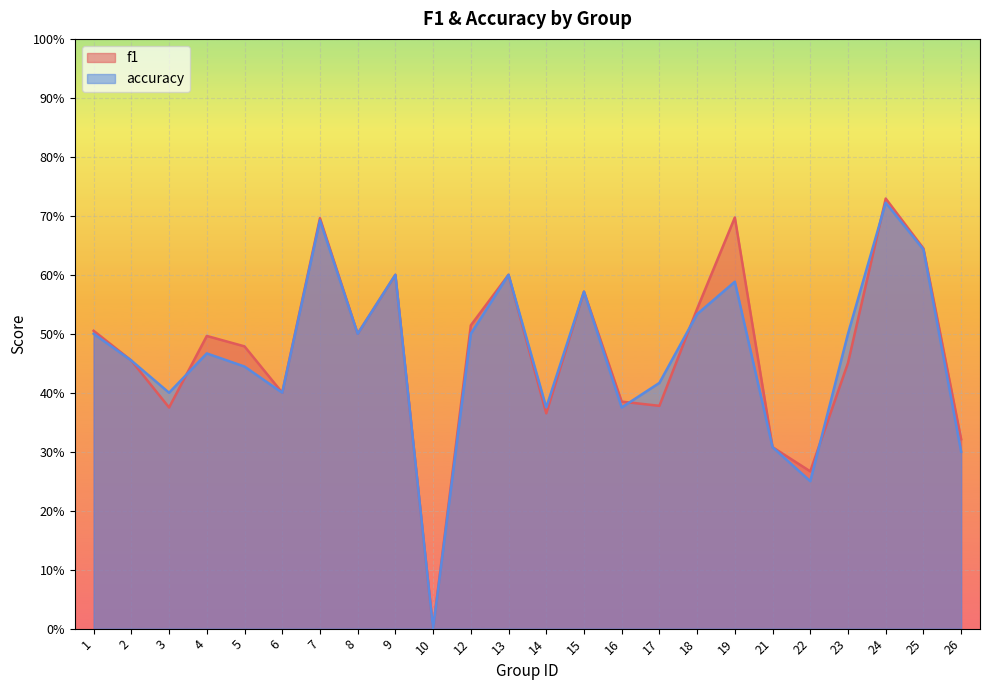

Is it true that f1 equals 0.5 at 8?

True